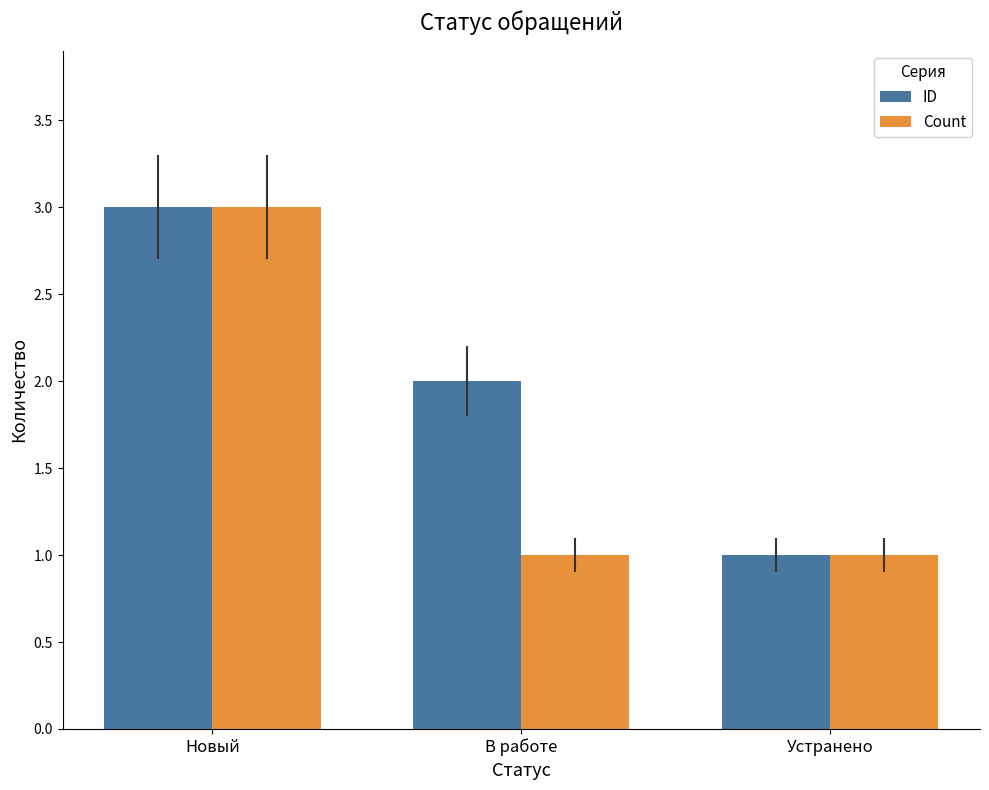

Are the bars horizontal?

No